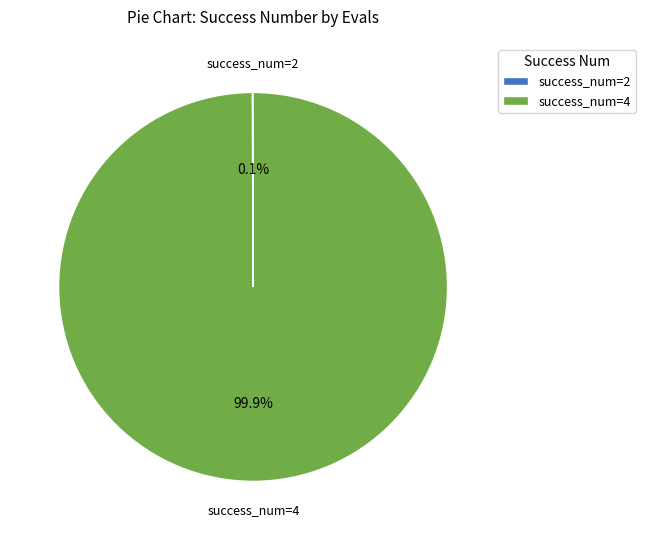

What is the largest slice in the pie chart?

success_num=4